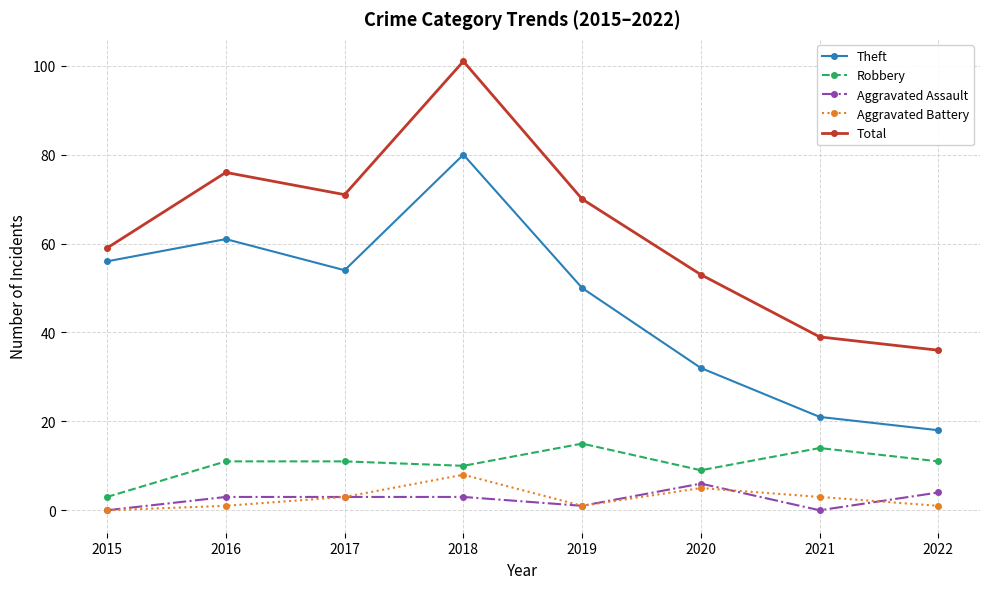

Is it true that Total equals 54 at 2022?

False